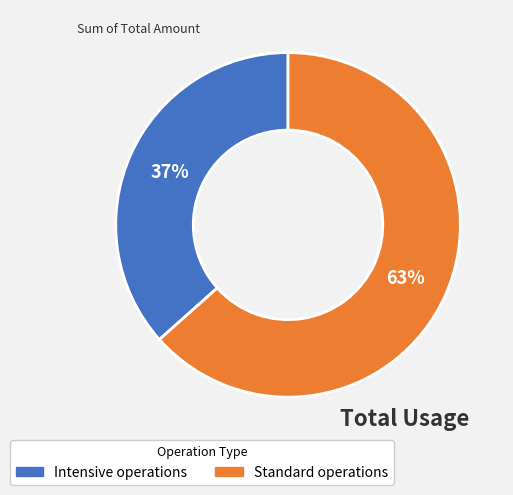

To the nearest percent, what is the average slice percentage?

50%